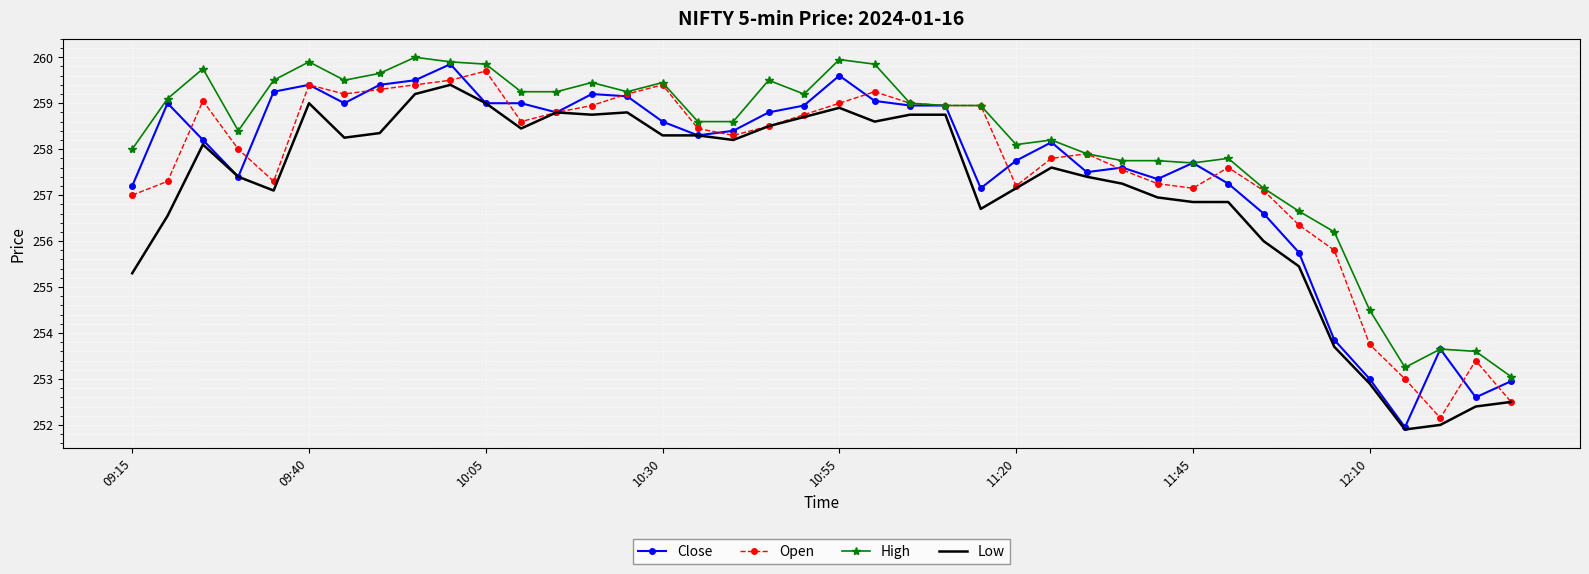

What are all the series names shown in the legend?

Close, Open, High, Low